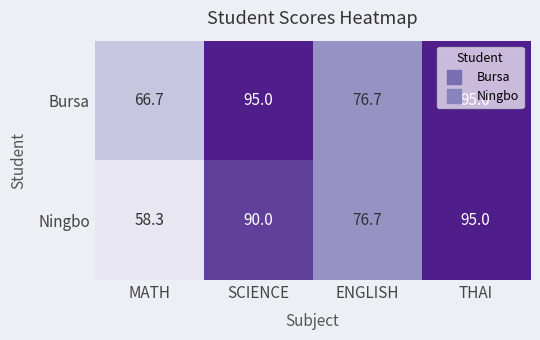

The value of Bursa at THAI is 95.0. True or false?

True